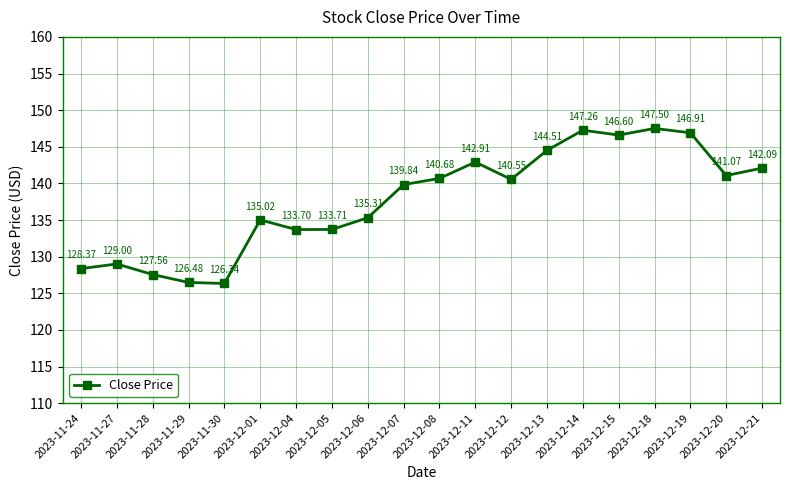

How many points are lower than both their immediate neighbors (excluding endpoints)?

5